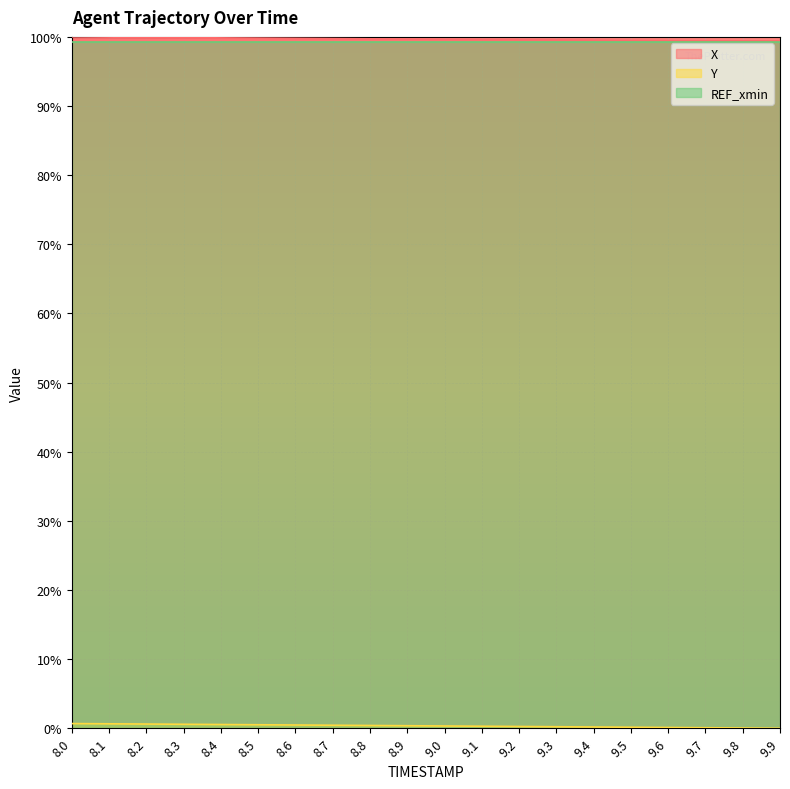

Which series changed the most between 8.4 and 9.6?

Y